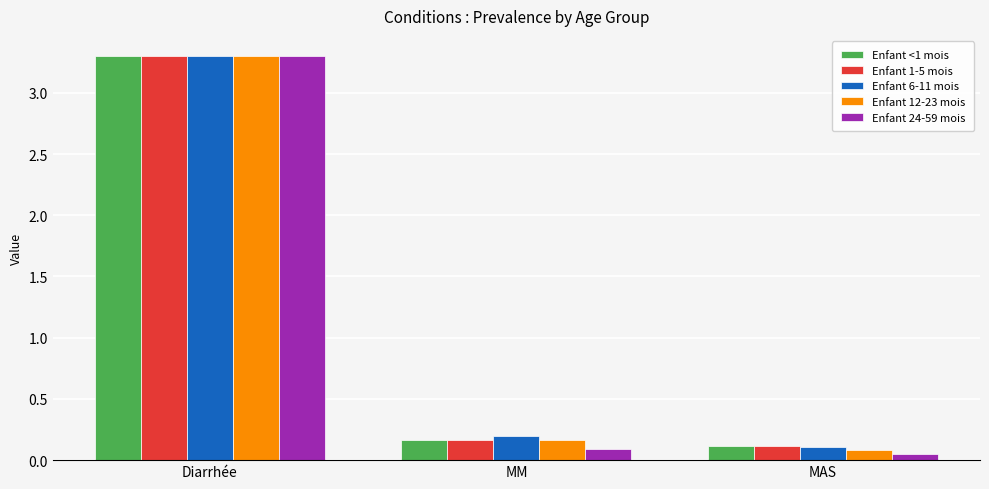

Which category has the lowest value in the Enfant 1-5 mois series?

MAS